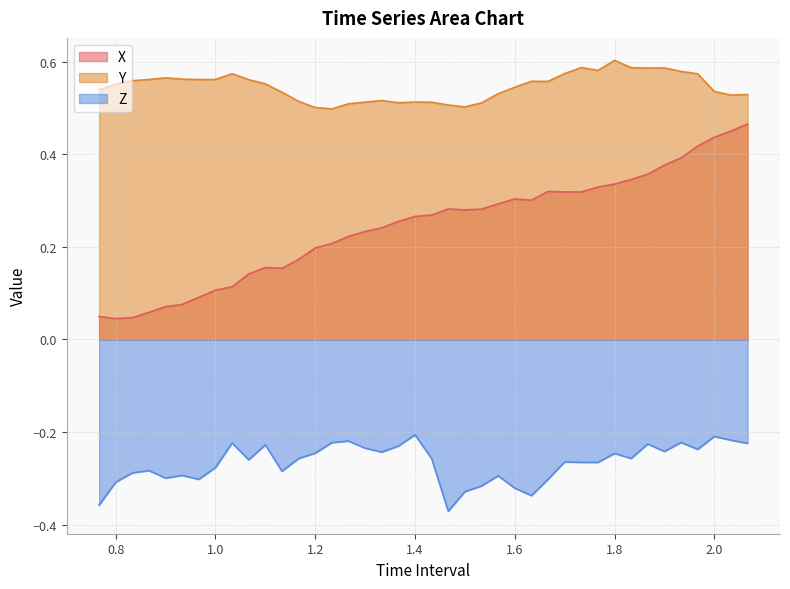

At which category does Y reach its first local valley?

0.9666666666666666